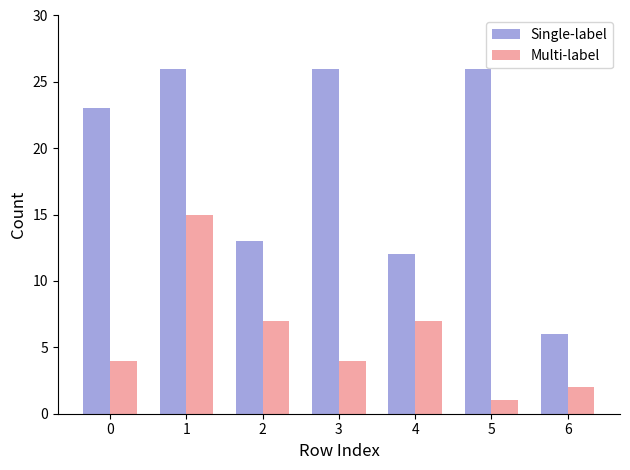

Between 1 and 5, which series saw the biggest shift?

Multi-label